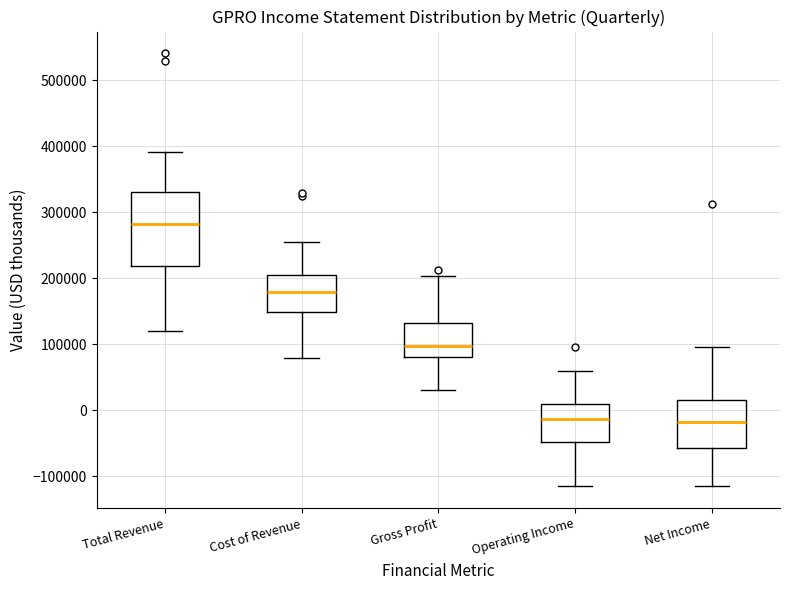

Reading left to right, read every box against the y-axis: the position of its median line, the range the box covers, and the ends of its whiskers. The values are not printed on the chart, so give them approximately, as read against the axis.

Total Revenue: median 280000, box 220000 to 330000, whiskers 120000 to 390000
Cost of Revenue: median 180000, box 150000 to 200000, whiskers 80000 to 250000
Gross Profit: median 100000, box 80000 to 130000, whiskers 30000 to 200000
Operating Income: median -10000, box -50000 to 10000, whiskers -120000 to 60000
Net Income: median -20000, box -60000 to 20000, whiskers -120000 to 100000